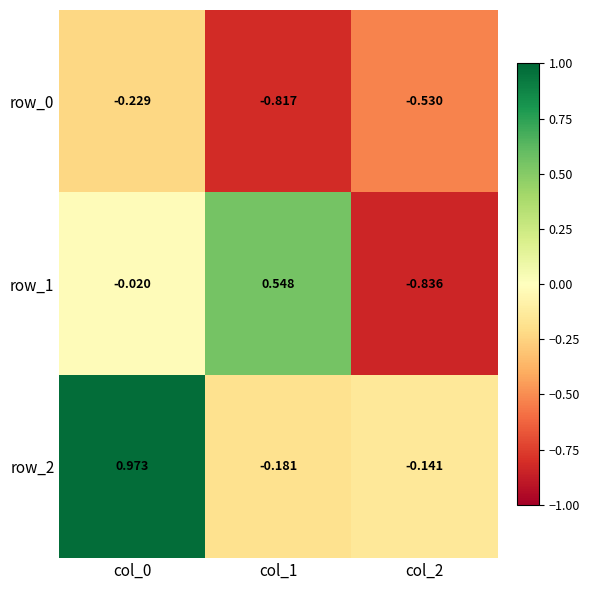

What is the difference between the second highest and minimum values in the row_0 series?

0.3